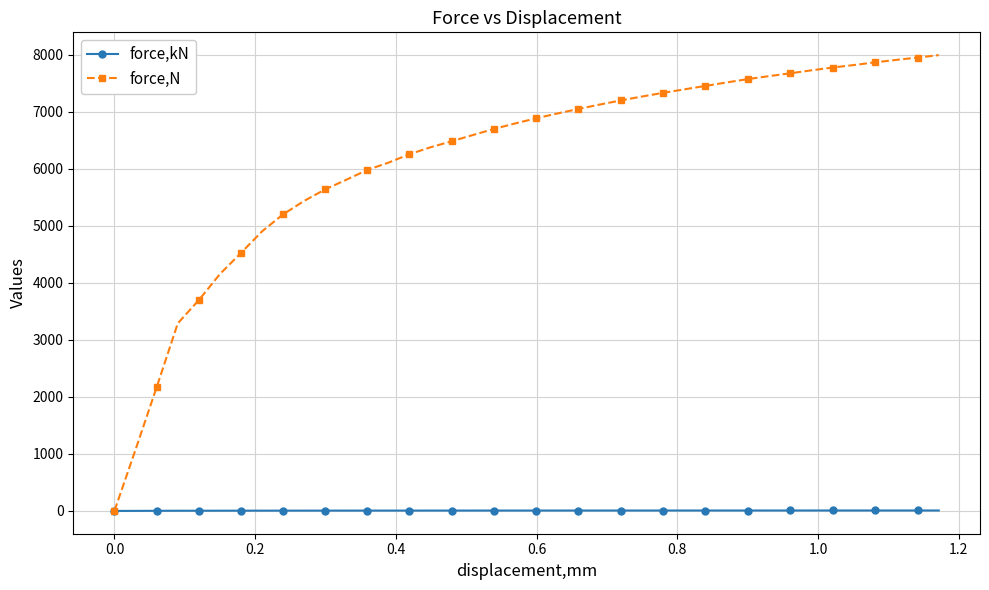

What is the value of the force,N point at the 9th from the left?

5201.3